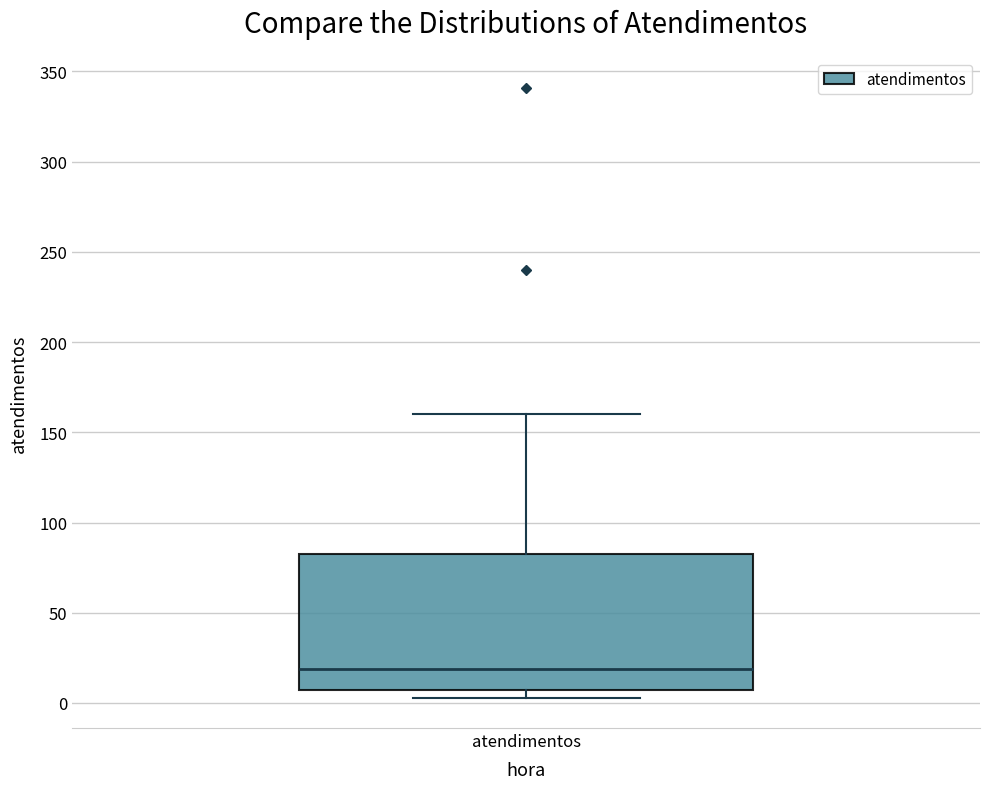

Transcribe this box plot: give where the median line is, the range the box spans, and where the two whiskers end, as read against the y-axis. The values are not printed on the chart, so give them approximately, as read against the axis.

median 20, box 5 to 85, whiskers 5 (just below the box's lower edge) to 160